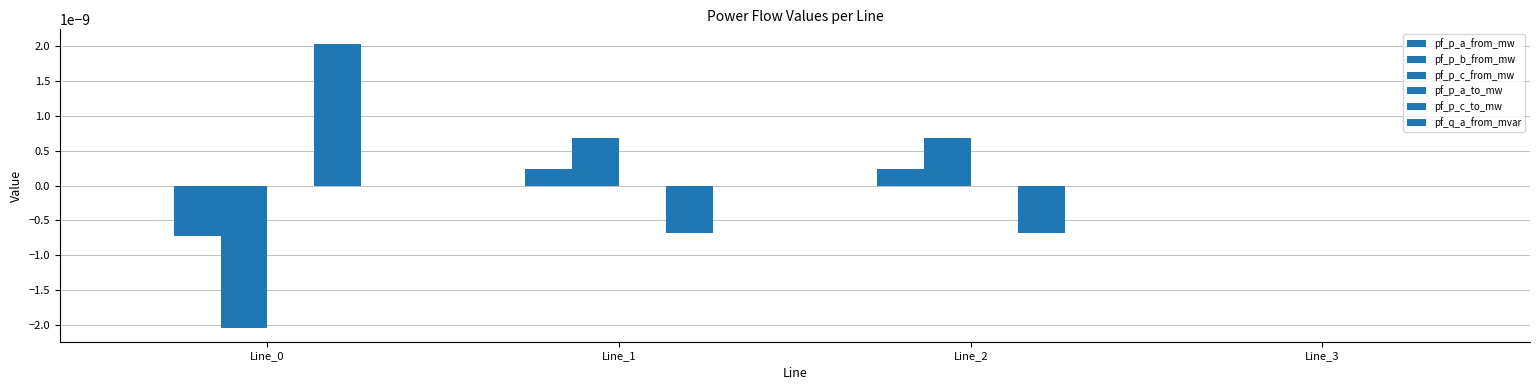

How many data points does each series have?

4